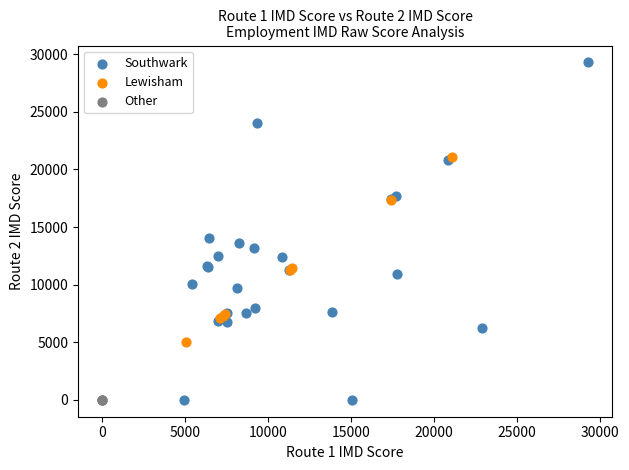

What are all the series names shown in the legend?

Southwark, Lewisham, Other